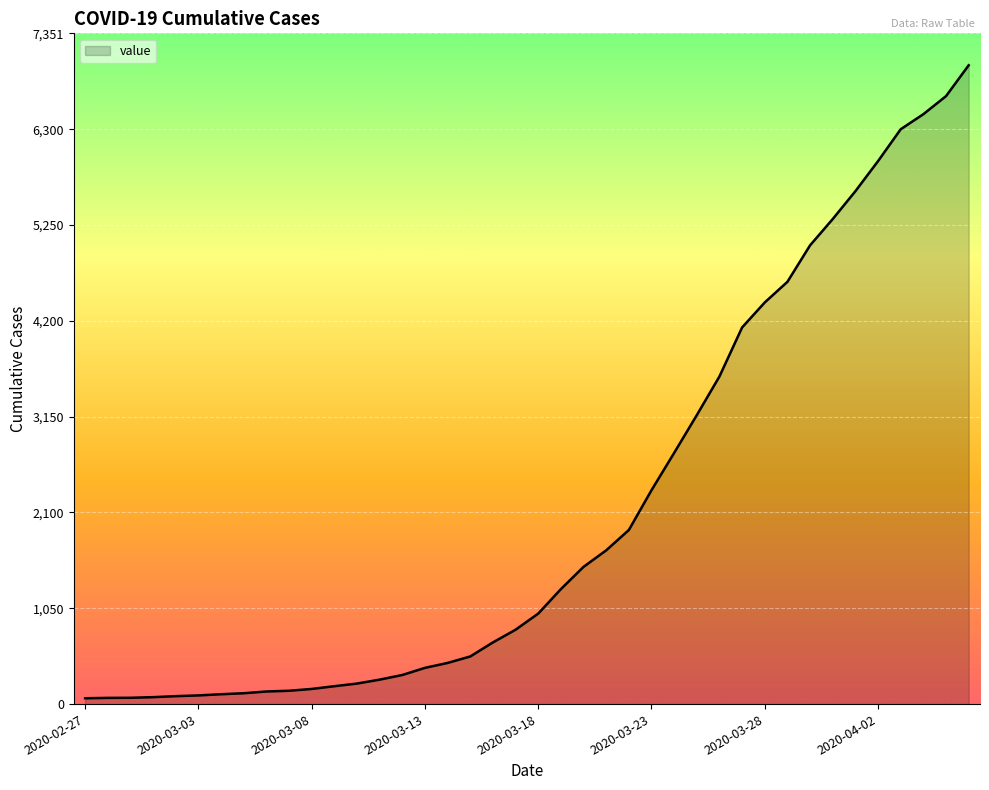

What is the difference between the maximum and minimum values?

6937